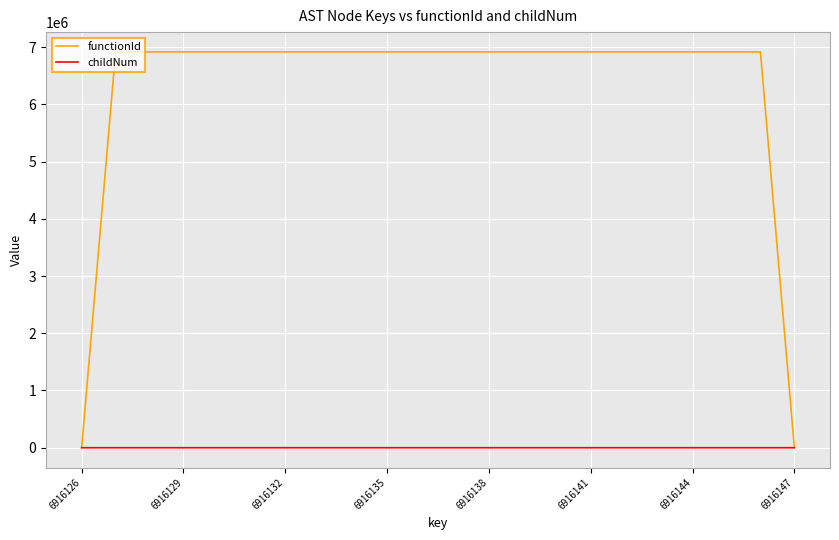

What is the maximum value for functionId?

6916127